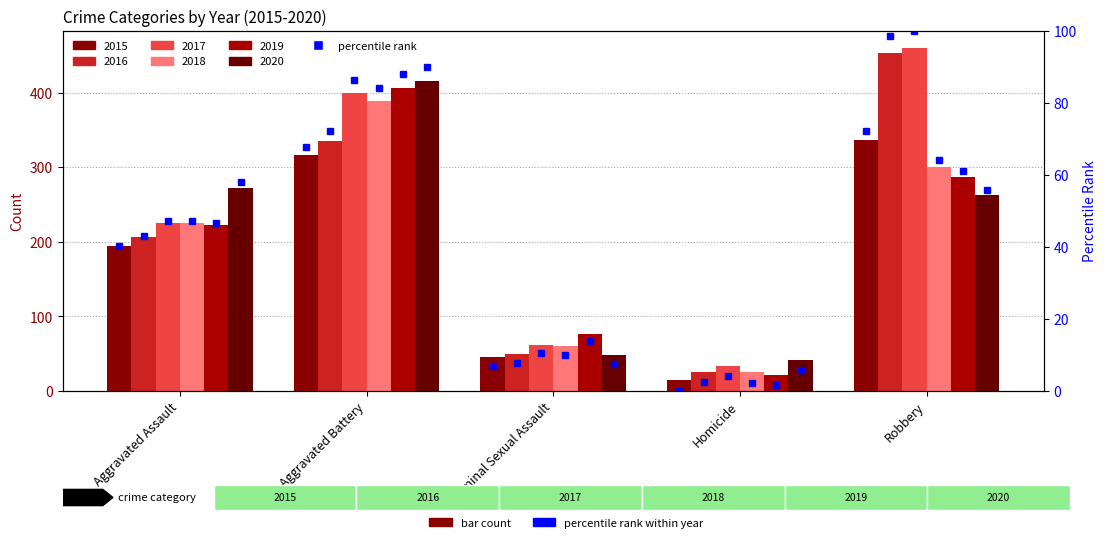

What is the ratio of the value at Aggravated Assault to the value at Aggravated Battery?

0.6